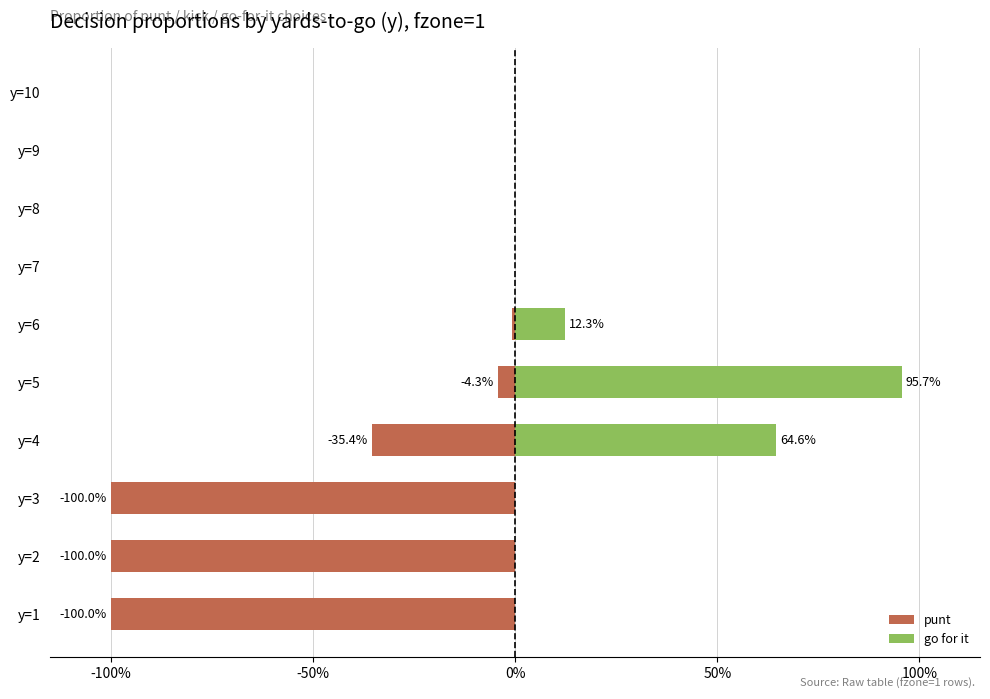

How many groups of bars are there?

10